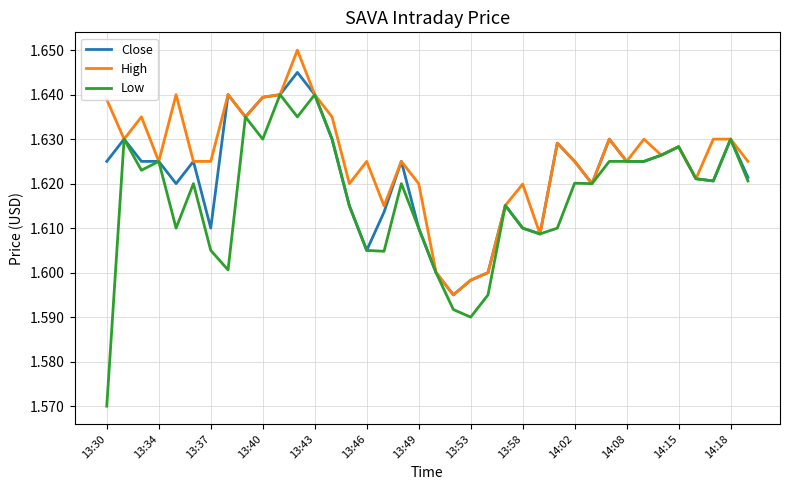

What are all the series names shown in the legend?

Close, High, Low